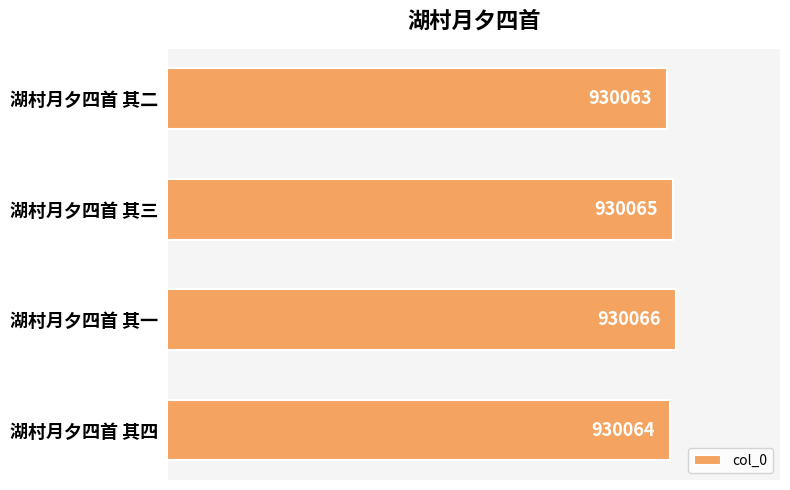

At which category does the chart reach its minimum across all series?

湖村月夕四首 其二